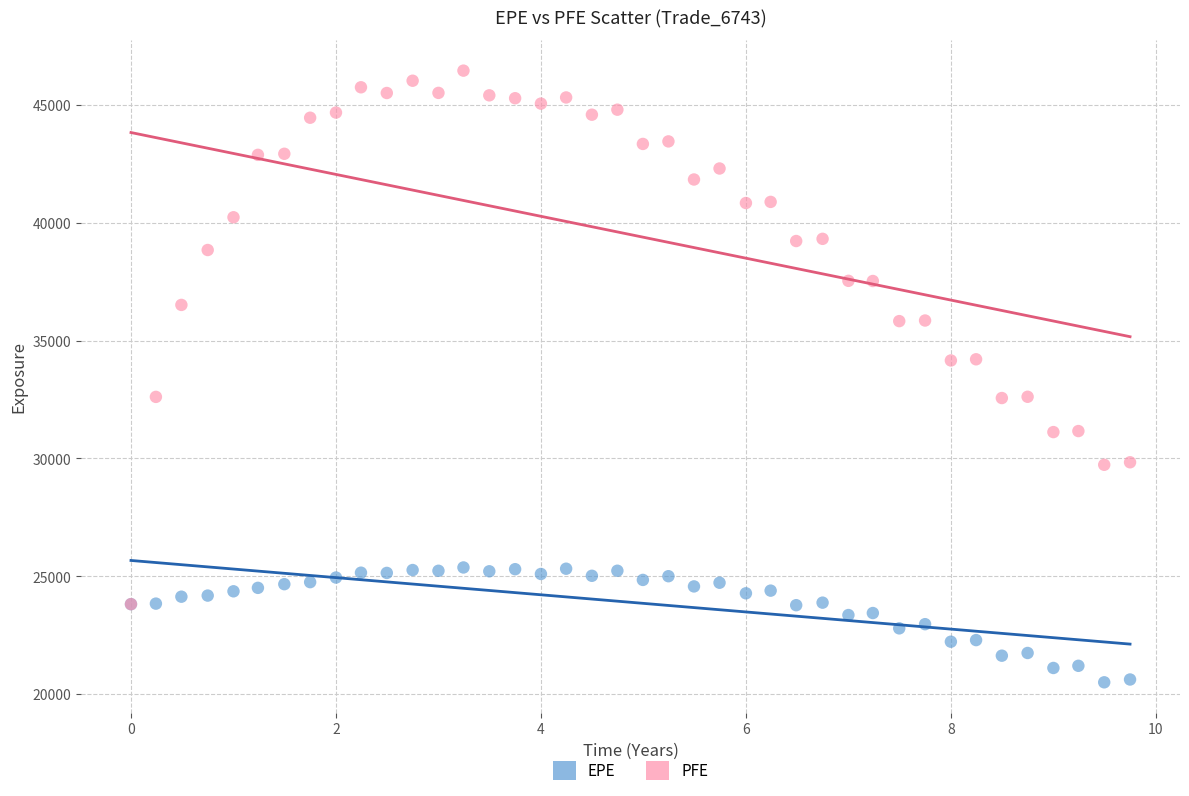

What are all the series names shown in the legend?

EPE, PFE